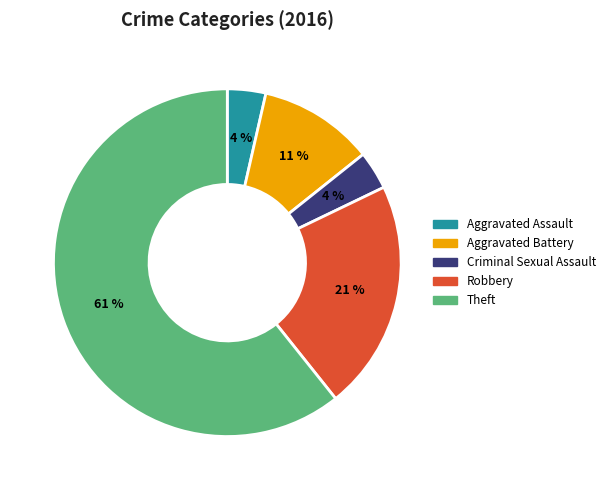

Is it true that Robbery is 21% of the pie?

True